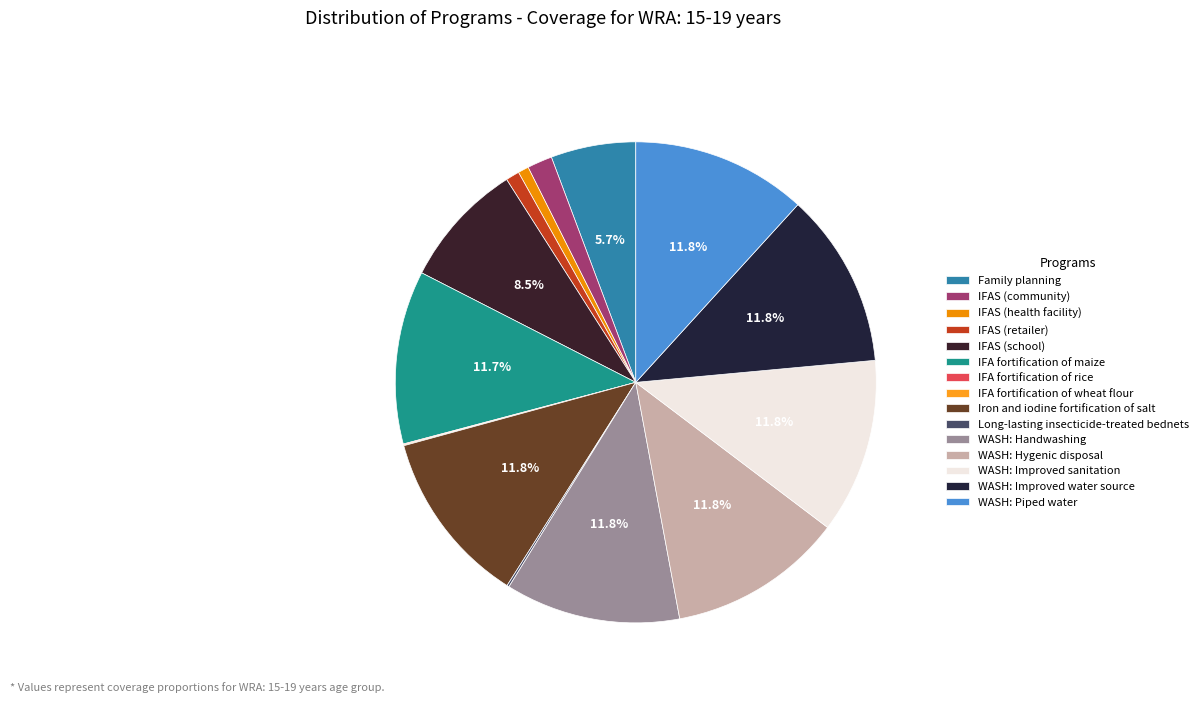

True or false: Iron and iodine fortification of salt accounts for 12% of the total.

True